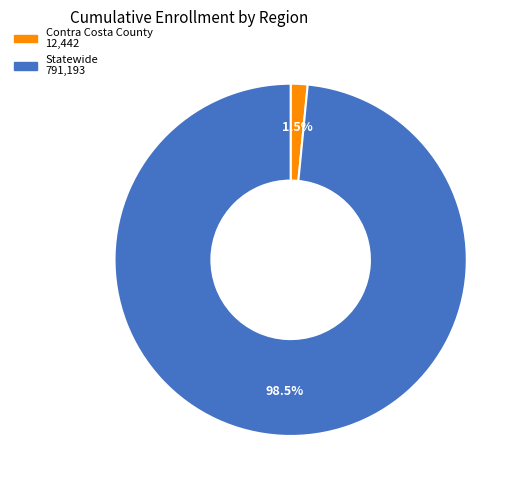

Does any single category account for the majority?

Yes